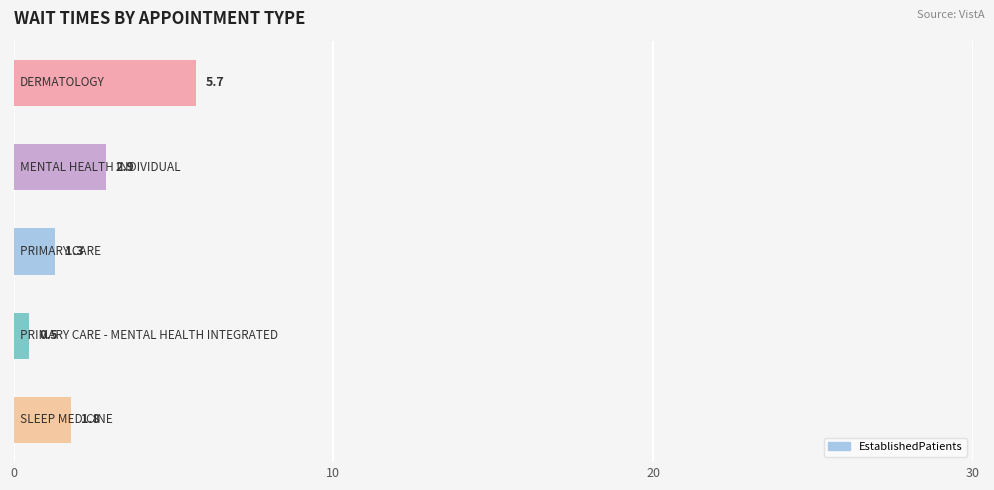

Reading top to bottom, what are all the values shown in this chart?

5.7	2.9	1.3	0.5	1.8